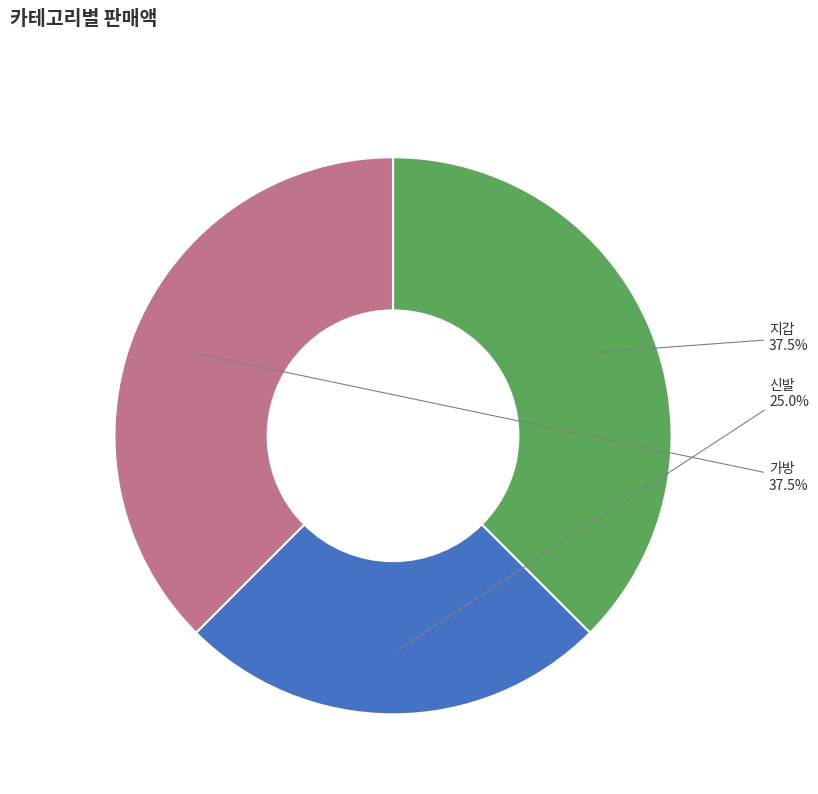

Approximately how many times larger is the value at 지갑 compared to 신발?

1.5